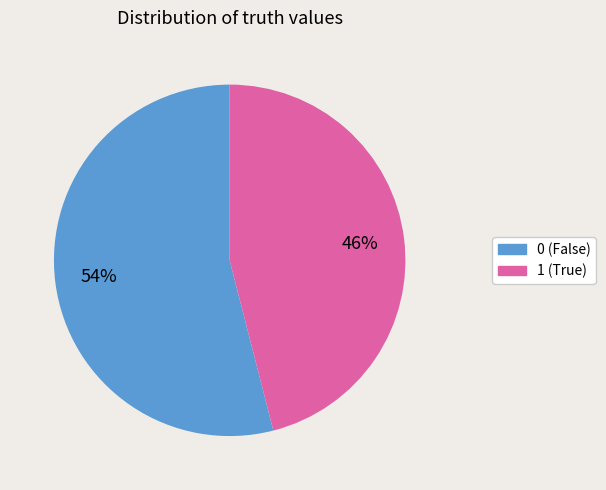

Is it true that 1 is 57% of the pie?

False